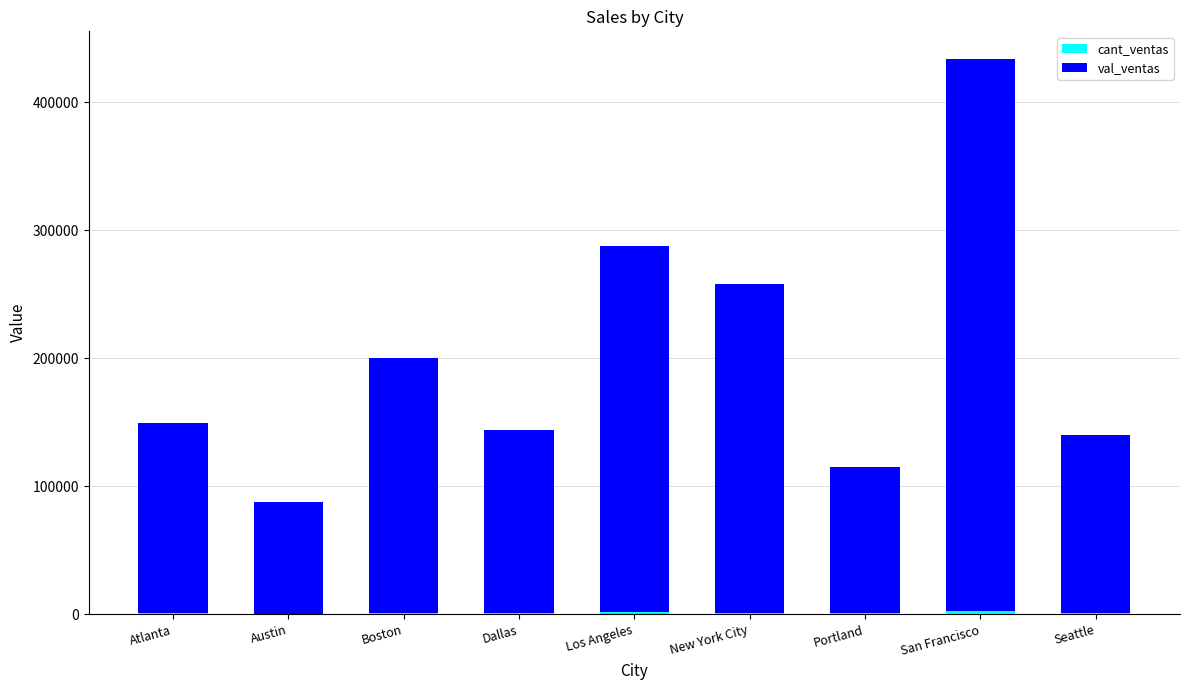

Does the chart contain stacked bars?

Yes